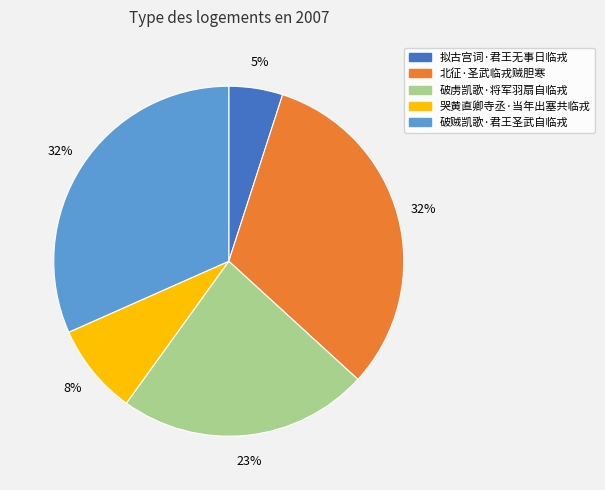

Is the sum of 破虏凯歌·将军羽扇自临戎 and 北征·圣武临戎贼胆寒 greater than half?

Yes